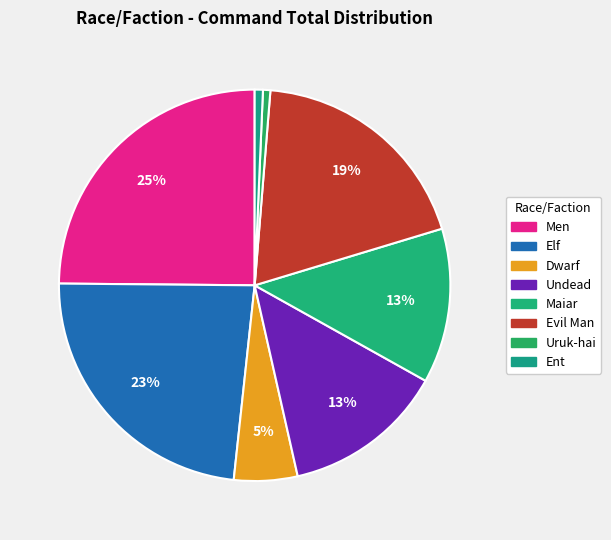

How many slices are in this pie chart?

8